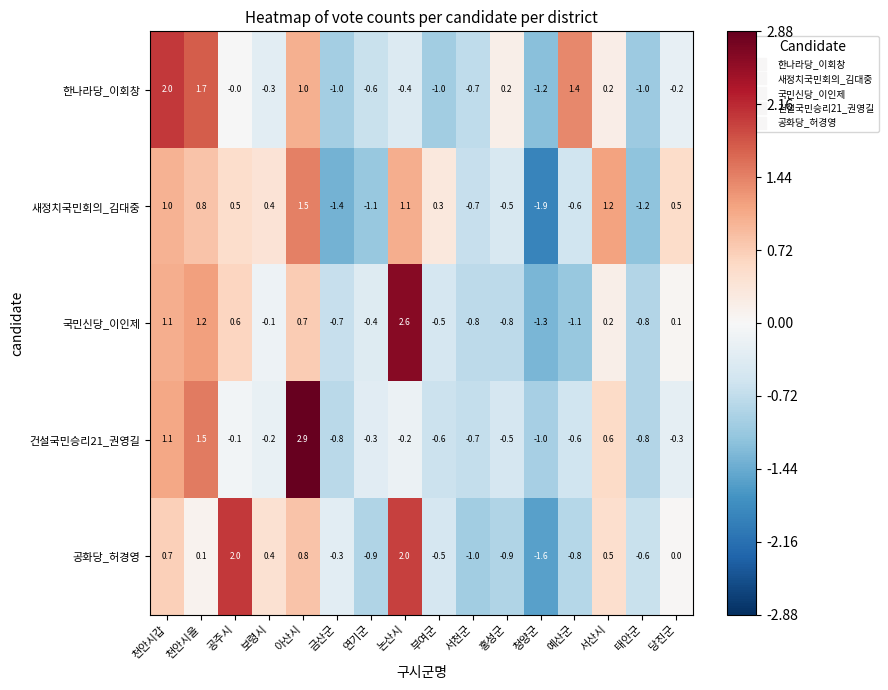

What is the difference between the highest and lowest values at 청양군?

0.9